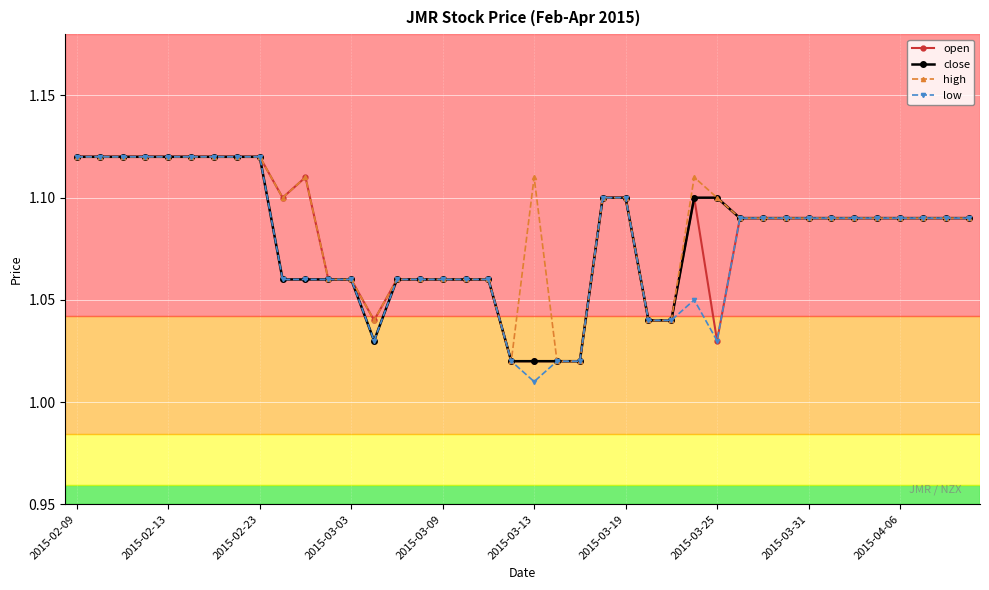

Count the high values in the range 1 to 2.

40